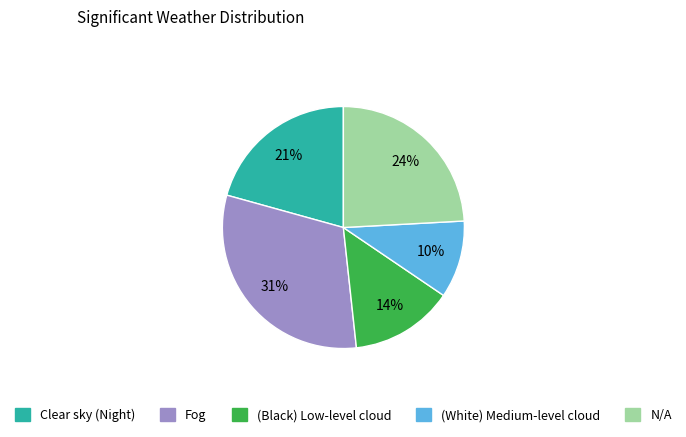

True or false: N/A accounts for 24% of the total.

True